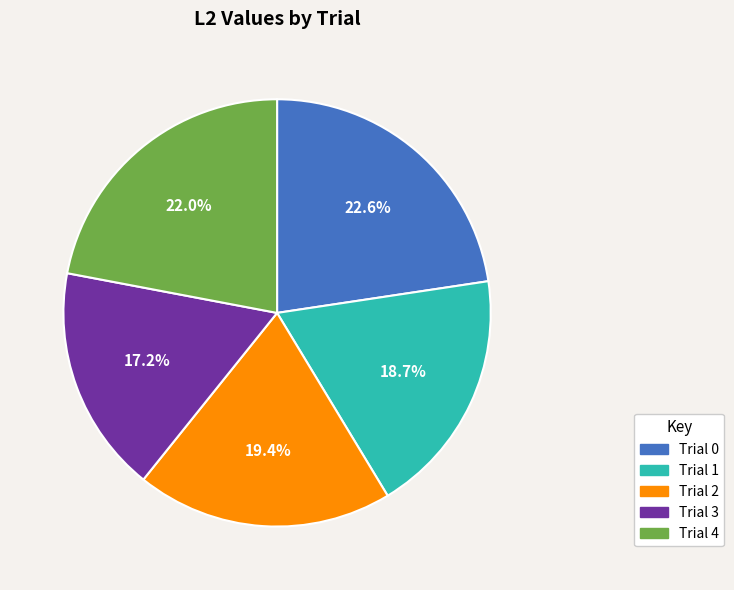

Count the number of slices in the pie.

5